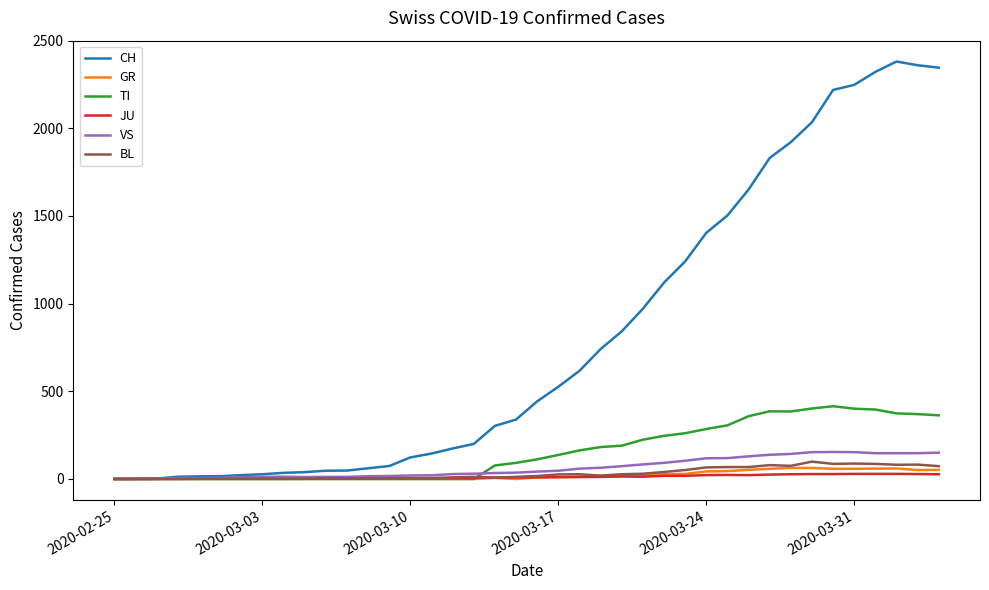

Which series has the largest range (max minus min)?

CH